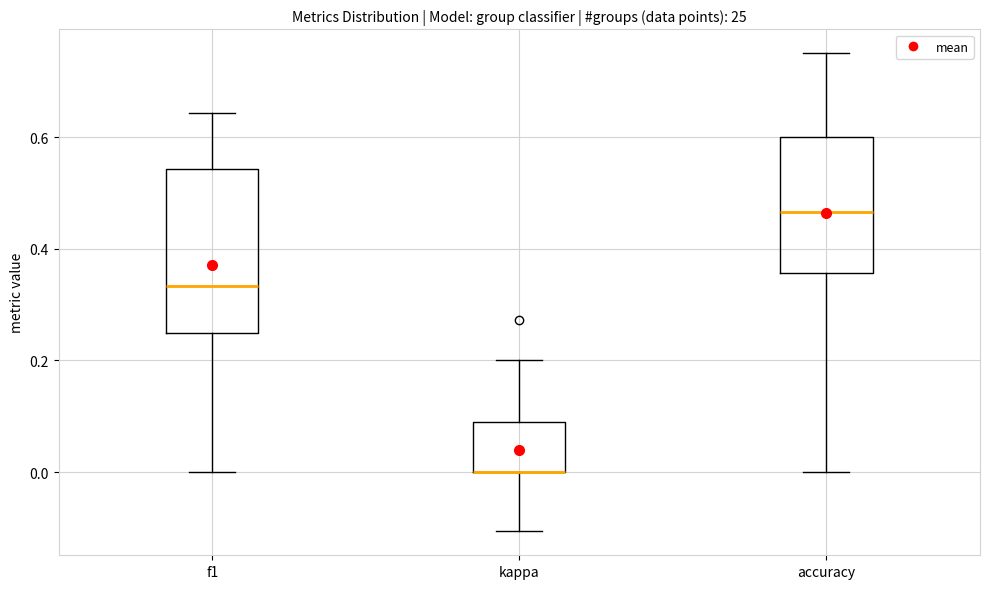

Reading left to right, transcribe this box plot: for each box, give where its median line is, the range the box spans, and where its two whiskers end, as read against the y-axis. The values are not printed on the chart, so give them approximately, as read against the axis.

f1: median 0.34, box 0.24 to 0.54, whiskers 0.00 to 0.64
kappa: median 0.00 (drawn on the box's lower edge), box 0.00 to 0.10, whiskers -0.10 to 0.20
accuracy: median 0.46, box 0.36 to 0.60, whiskers 0.00 to 0.76